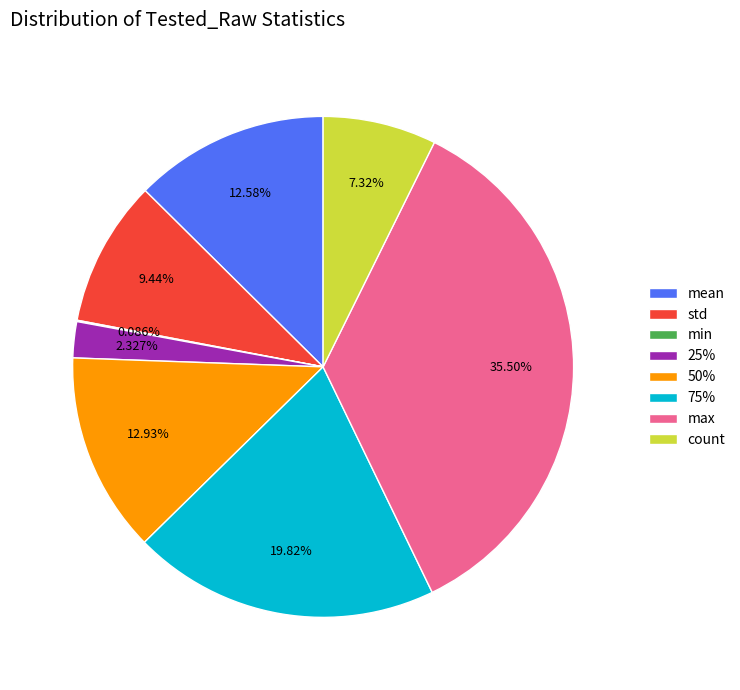

Is it true that 25% is 7% of the pie?

False